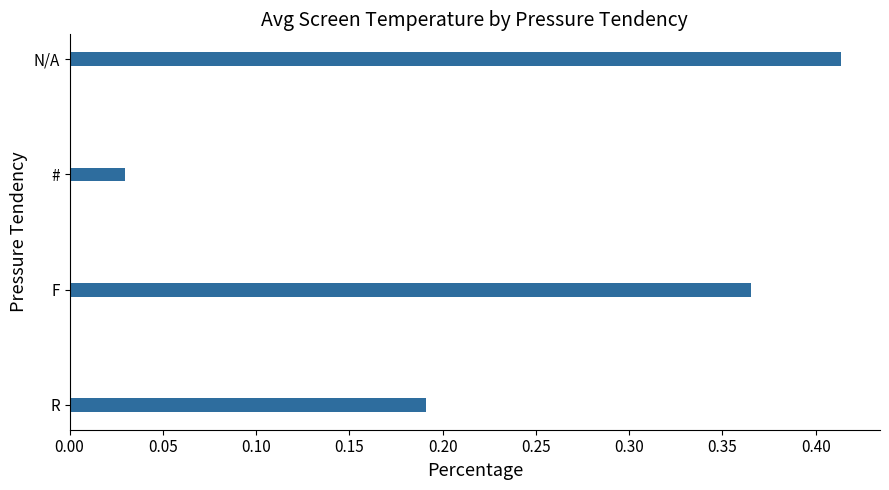

Does the chart contain any negative values?

No